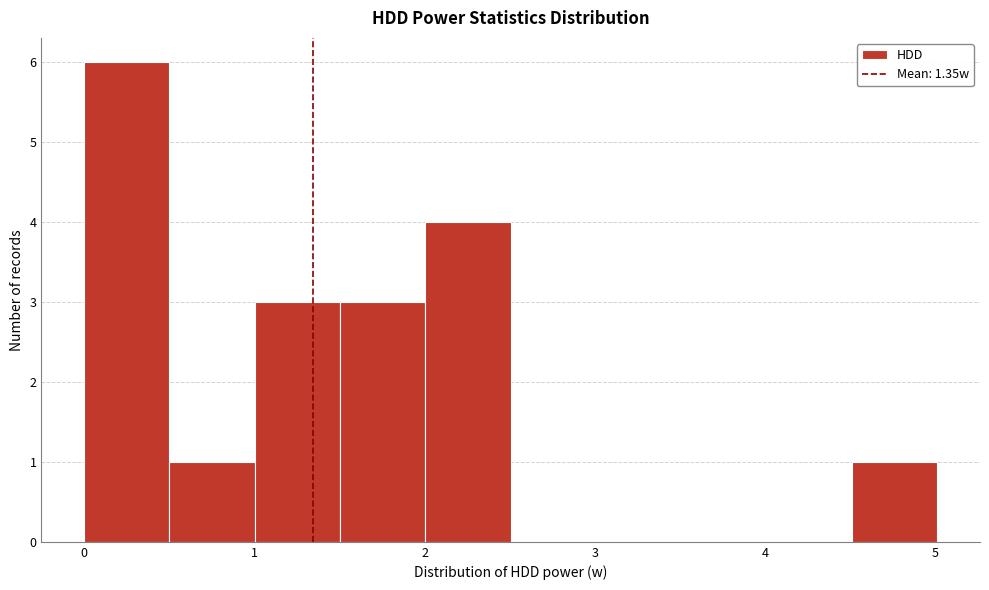

Over which range of the x-axis is the bar tallest?

0.0 to 0.5